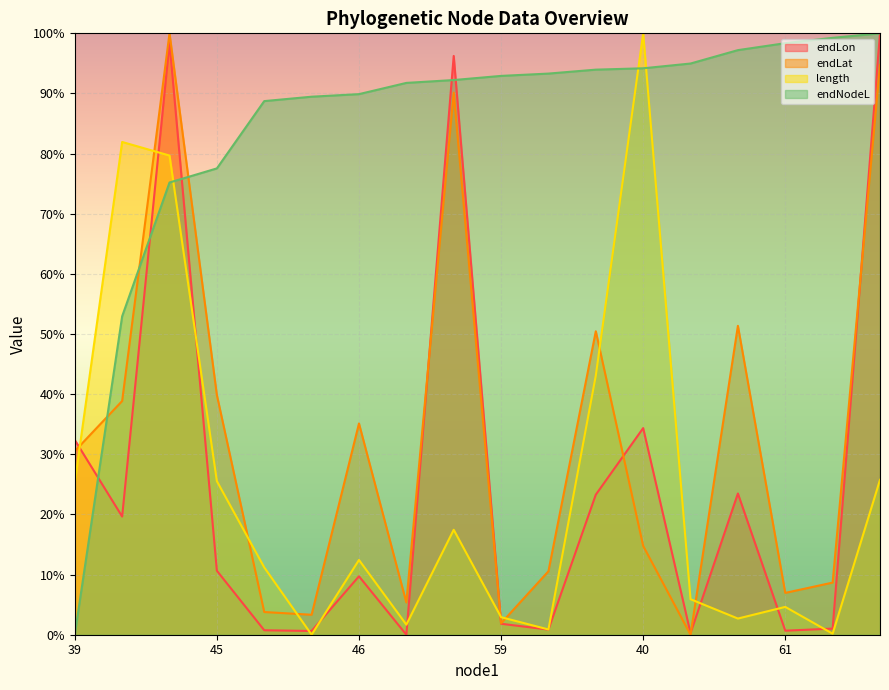

At 45, list the series in order from smallest to largest.

endLon, length, endLat, endNodeL